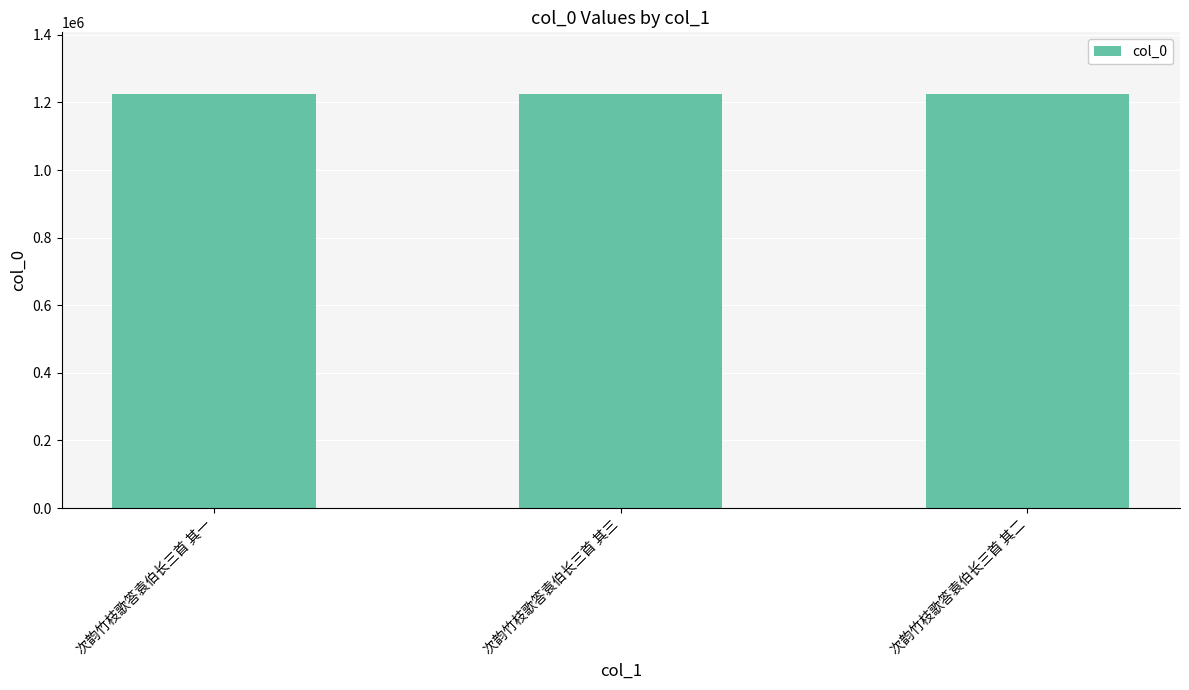

What is the value of the 1st bar from the left?

1223838